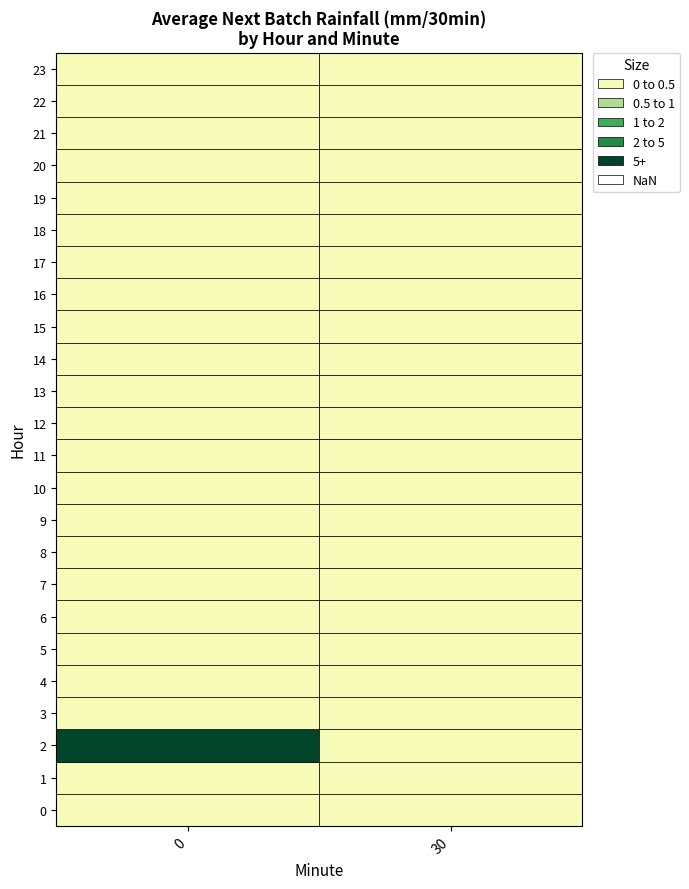

Is it true that 30 equals 7.0 at 12?

False